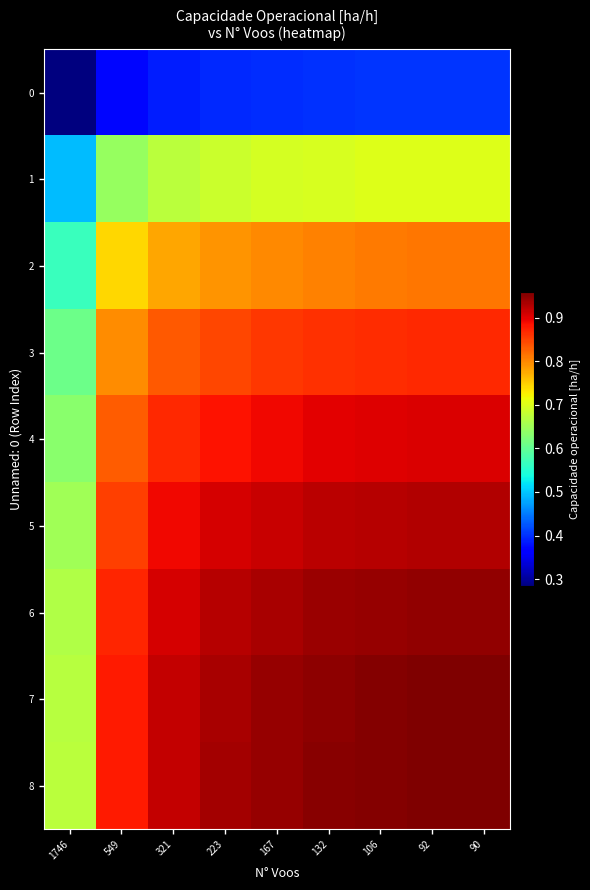

At which category is the sum across all series the highest?

90